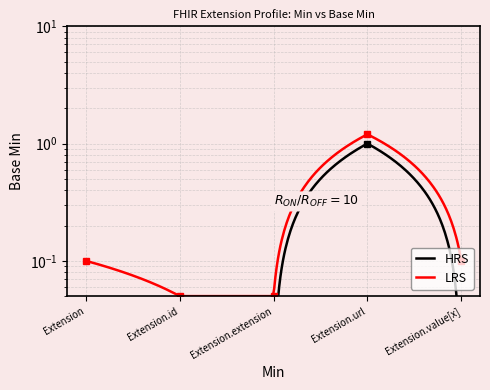

Is it true that Min equals 1.2 at Extension.url?

True